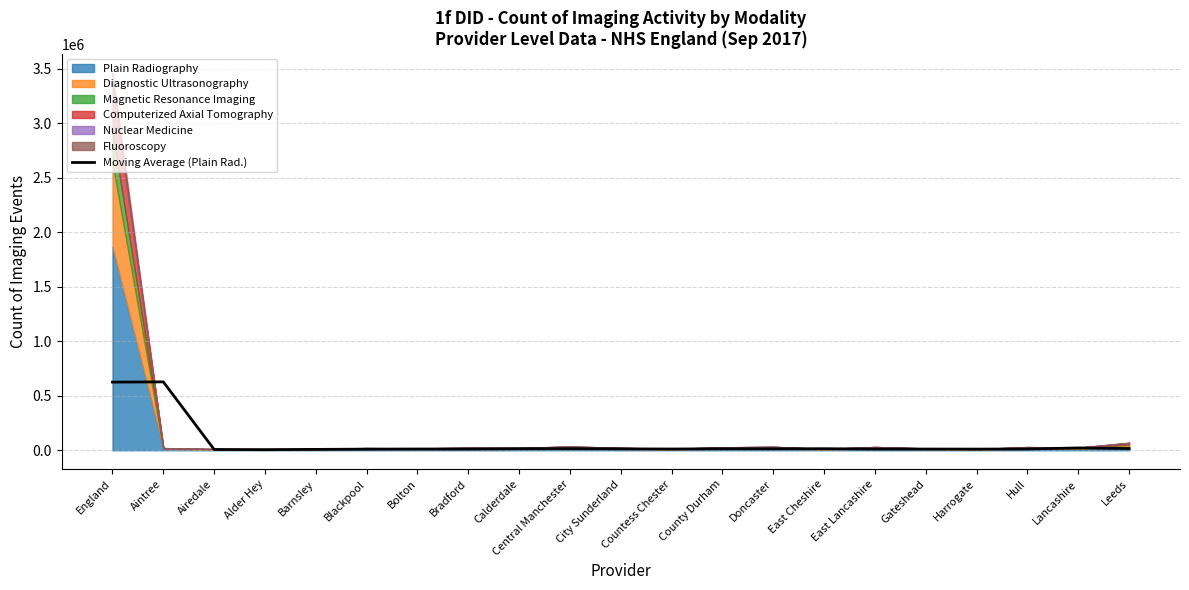

Reading left to right, what are all the values shown in this chart?

England=625415.0	Aintree=627593.3	Airedale=7201.7	Alder Hey=5961.7	Barnsley=7936.7	Blackpool=10370.0	Bolton=11581.7	Bradford=11536.7	Calderdale=14326.7	Central Manchester=14476.7	City Sunderland=12891.7	Countess Chester=11540.0	County Durham=13608.3	Doncaster=13258.3	East Cheshire=14333.3	East Lancashire=11410.0	Gateshead=11136.7	Harrogate=10620.0	Hull=11750.0	Lancashire=21265.0	Leeds=15815.0